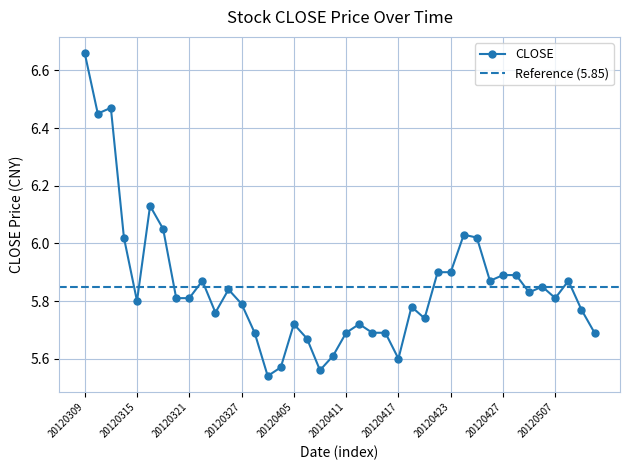

Rank the categories by value from highest to lowest.

20120309, 20120313, 20120312, 20120316, 20120319, 20120424, 20120314, 20120425, 20120420, 20120423, 20120427, 20120502, 20120322, 20120426, 20120508, 20120504, 20120326, 20120503, 20120320, 20120321, 20120507, 20120315, 20120327, 20120418, 20120509, 20120323, 20120419, 20120405, 20120412, 20120328, 20120411, 20120413, 20120416, 20120510, 20120406, 20120410, 20120417, 20120330, 20120409, 20120329